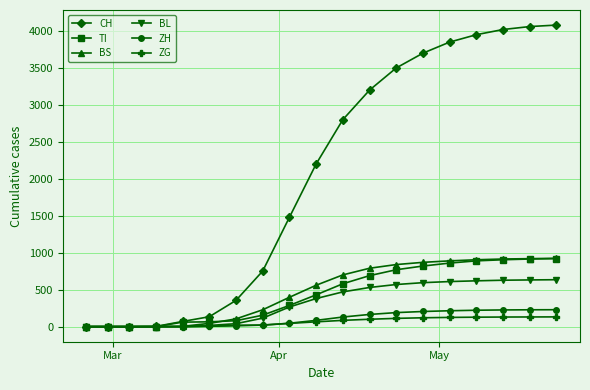

Does the chart have visible grid lines?

Yes